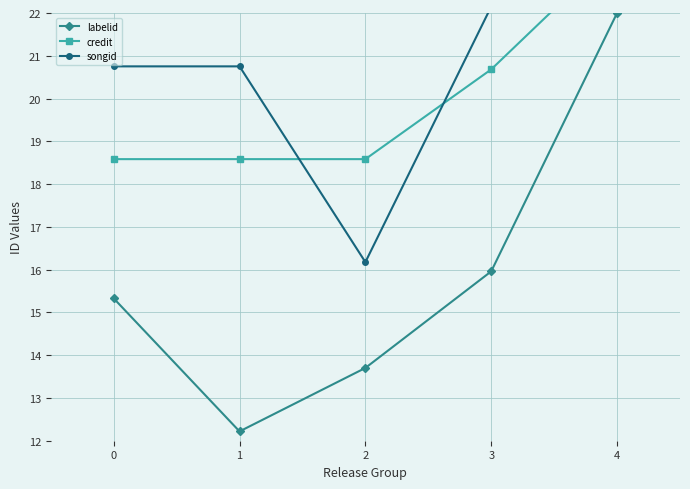

What is the value of the songid point at the 3rd from the left?

16.2